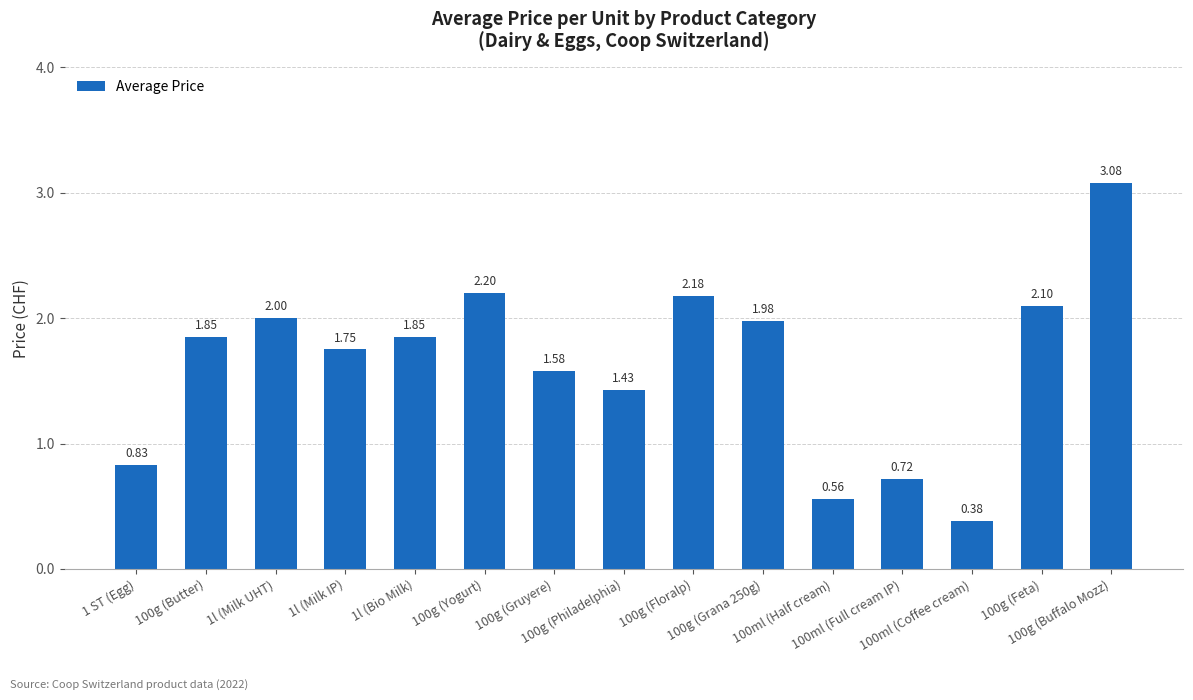

What is the difference between the maximum and second lowest values?

2.5